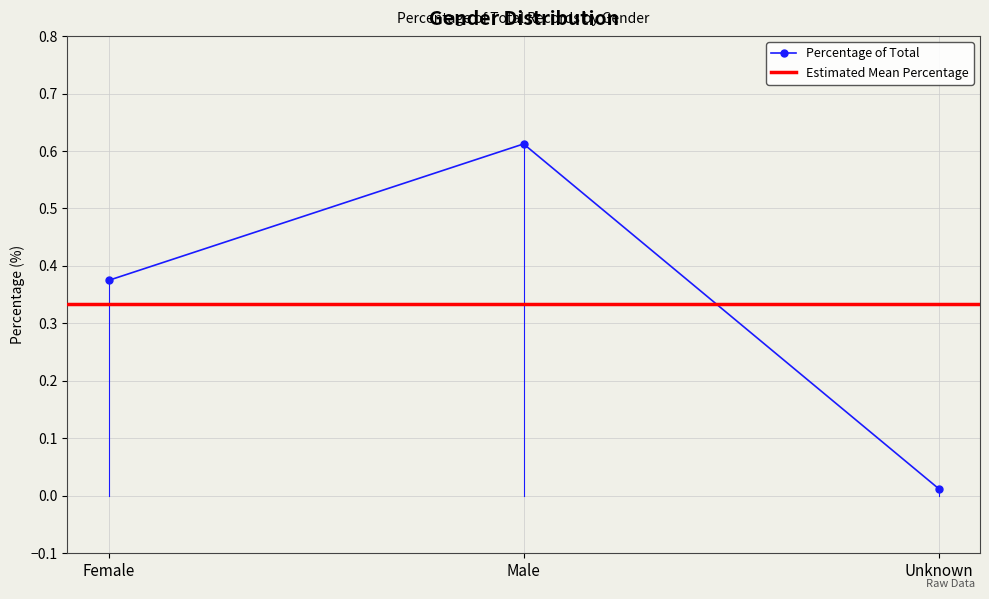

True or false: the data shows 0.4 at Female.

True